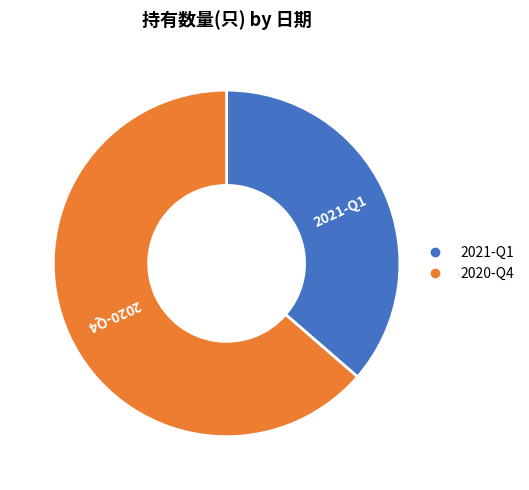

The 2021-Q1 slice represents 47% of the pie. True or false?

False